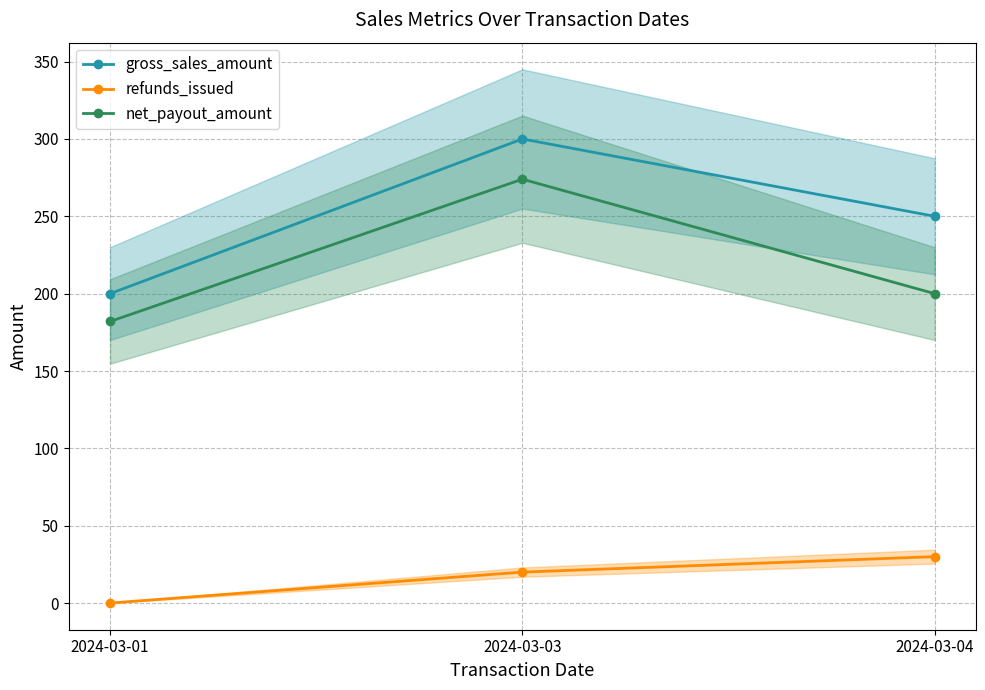

What is the difference between the gross_sales_amount values at 2024-03-03 and 2024-03-01?

100